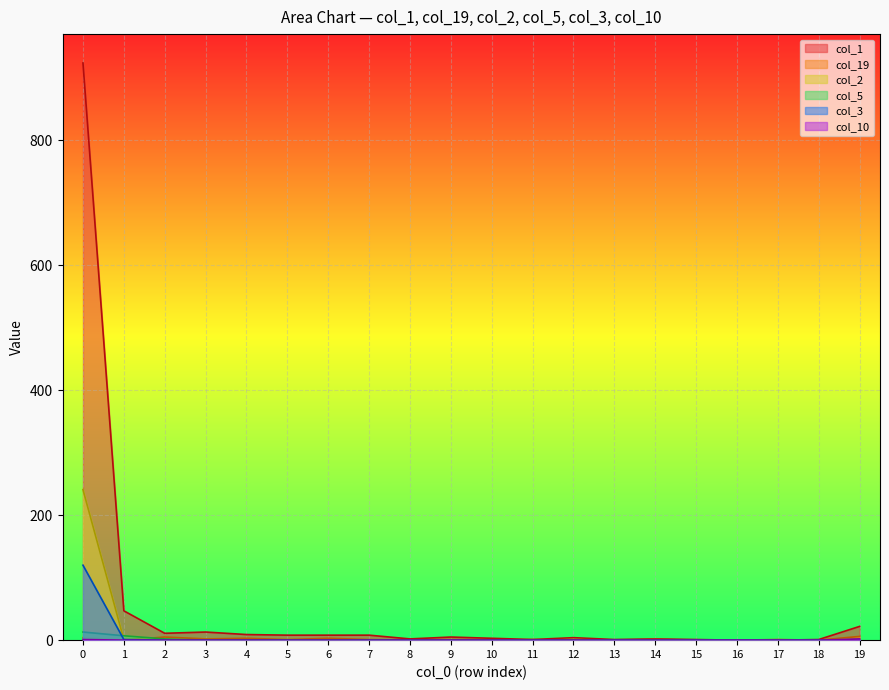

List the series in order of their peak value, highest first.

col_1, col_2, col_3, col_5, col_19, col_10